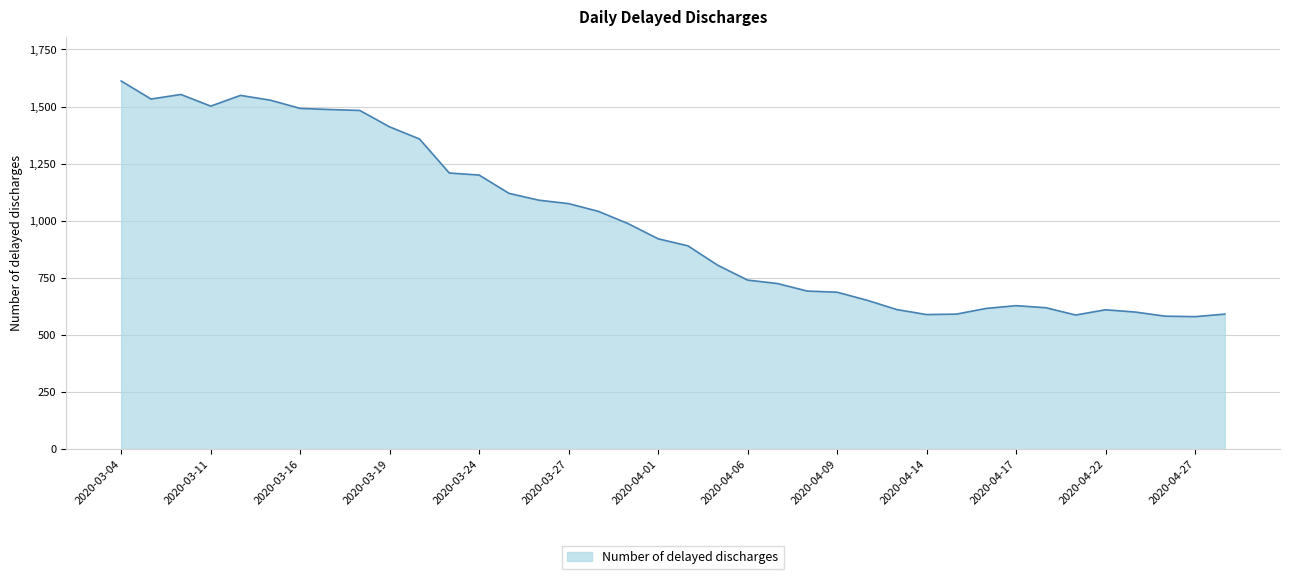

What is the minimum value shown in the chart?

580